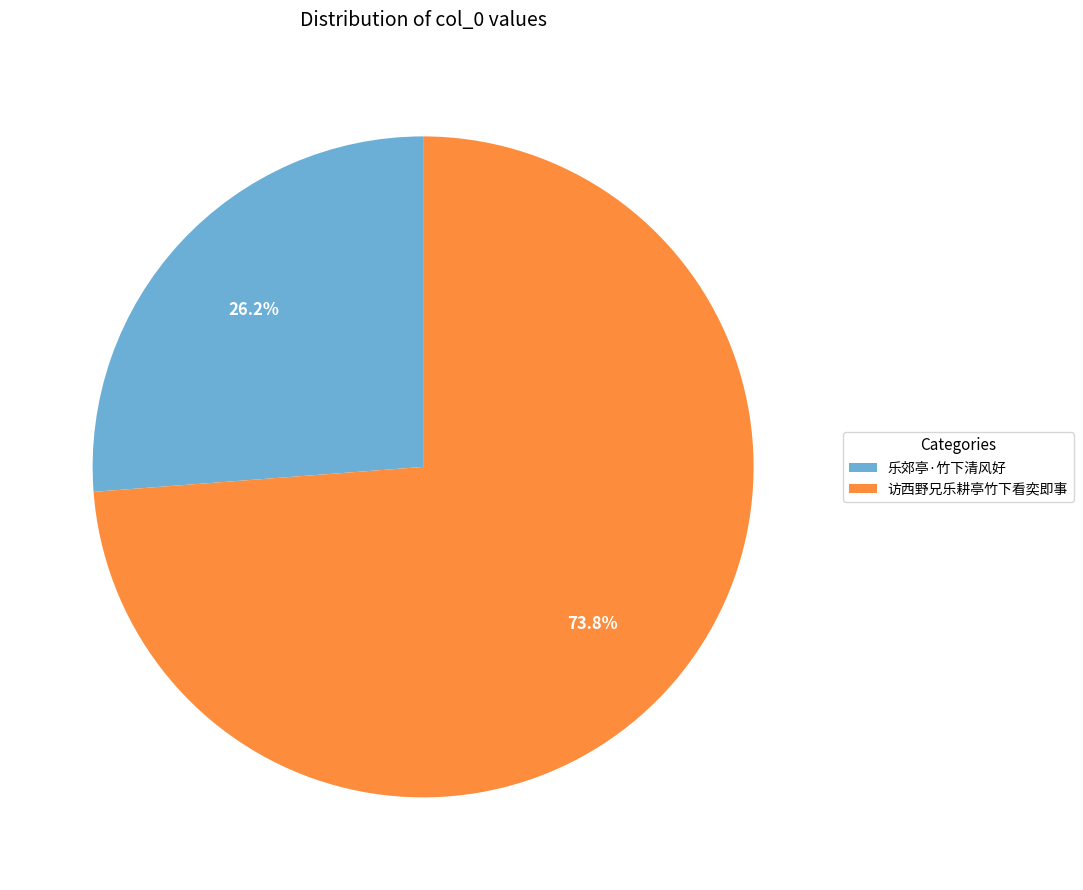

Is there a majority slice in this chart?

Yes